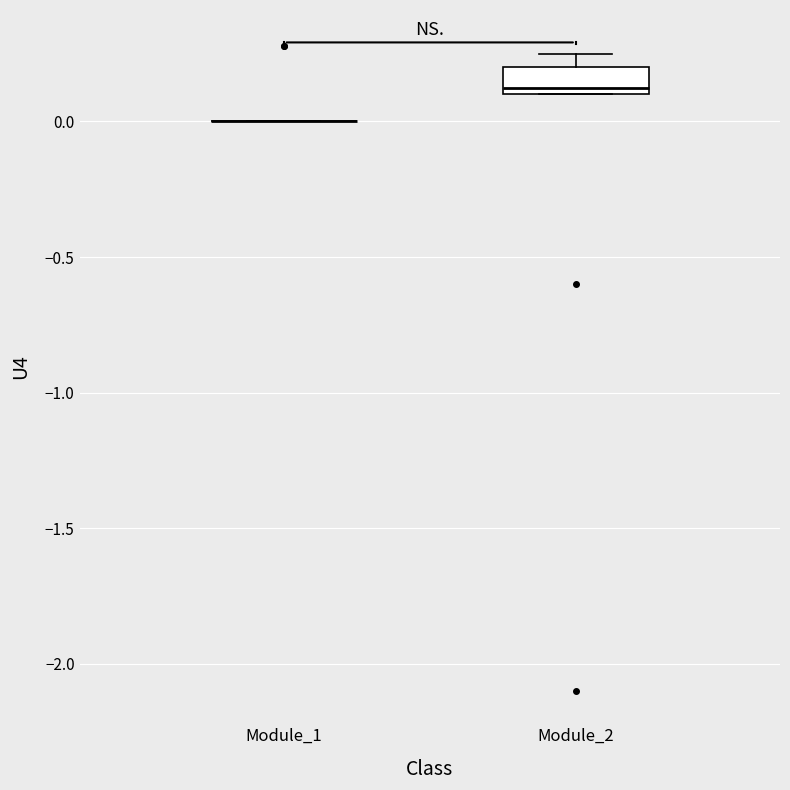

Which box is the tallest, from its lower edge to its upper edge?

Module_2